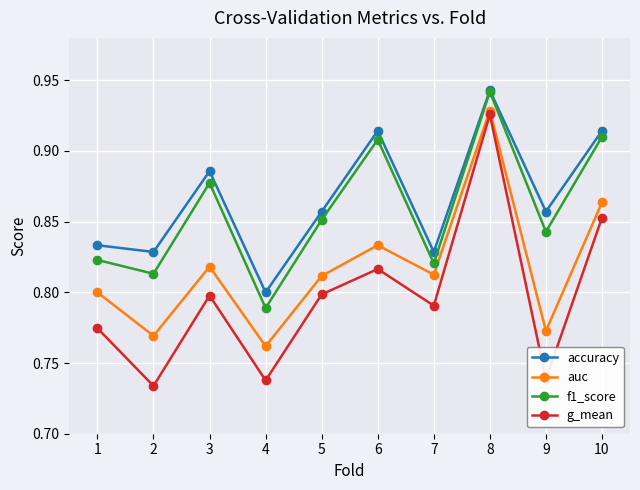

Where is the first local maximum for auc?

3